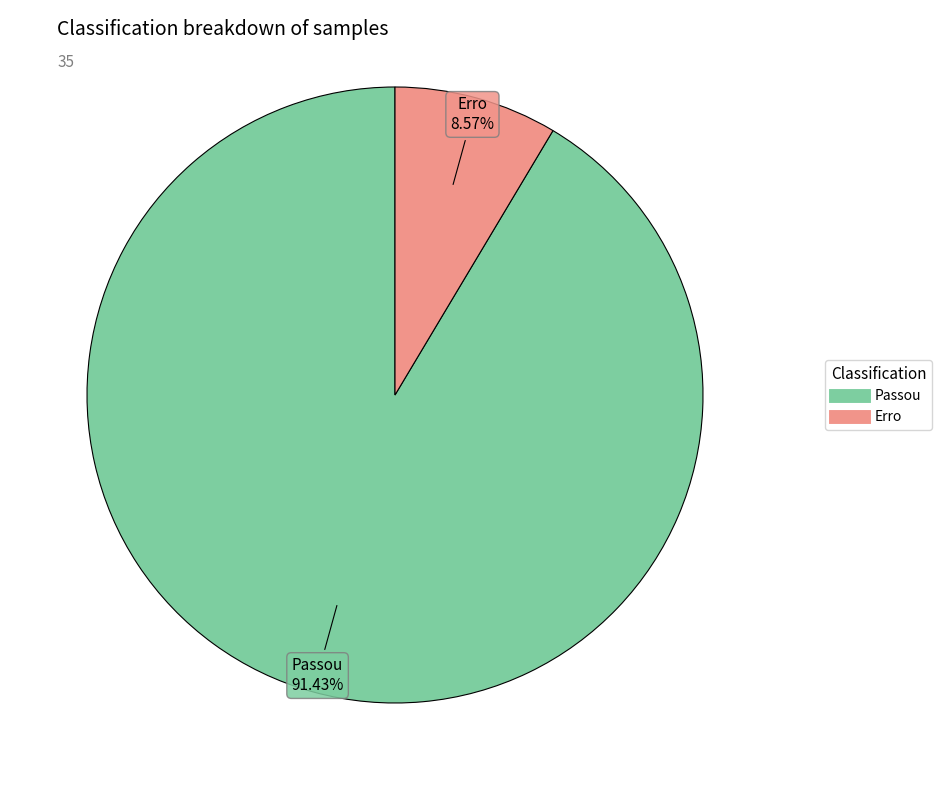

The Erro slice represents 29% of the pie. True or false?

False